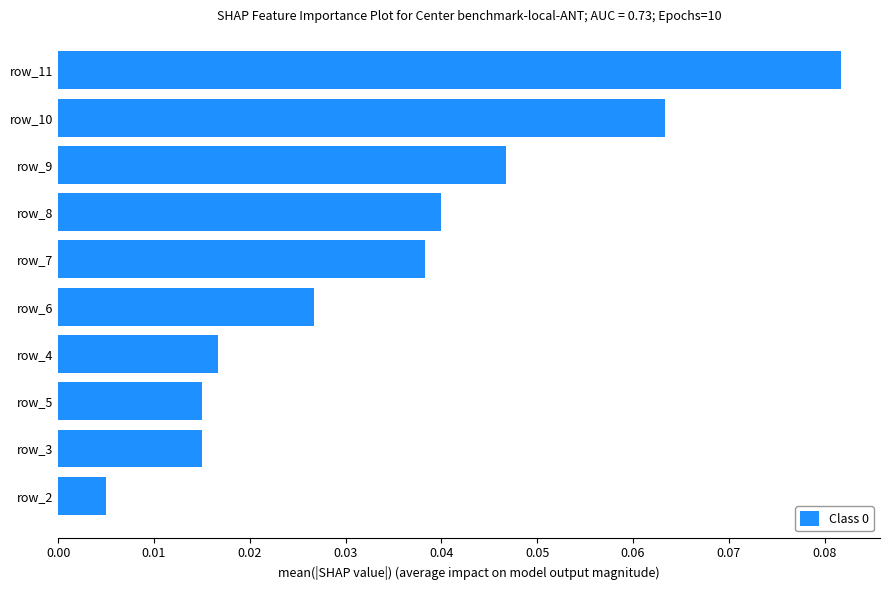

The chart shows a value of 0.1 at row_8. True or false?

False